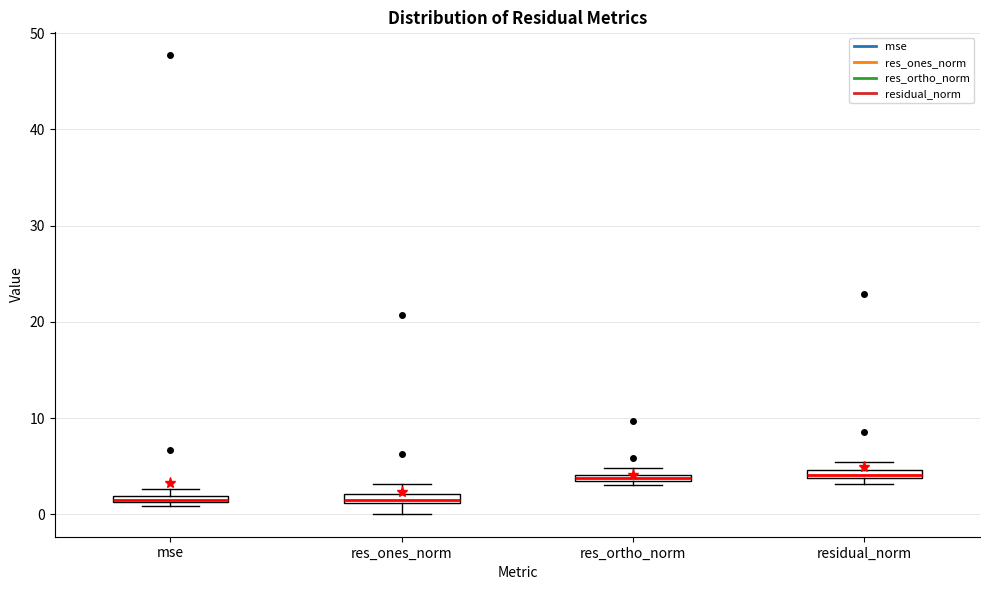

Where is the lower edge of the box for res_ortho_norm on the y-axis? The values are not printed on the chart, so give them approximately, as read against the axis.

3